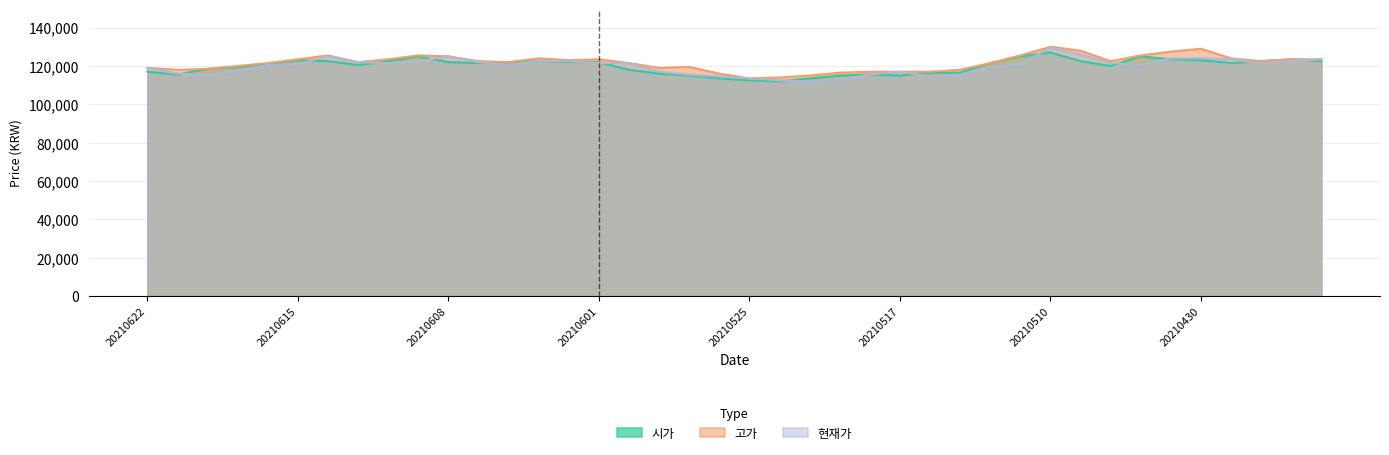

What is the sum of the 시가 values at 20210512 and 20210525?

234000